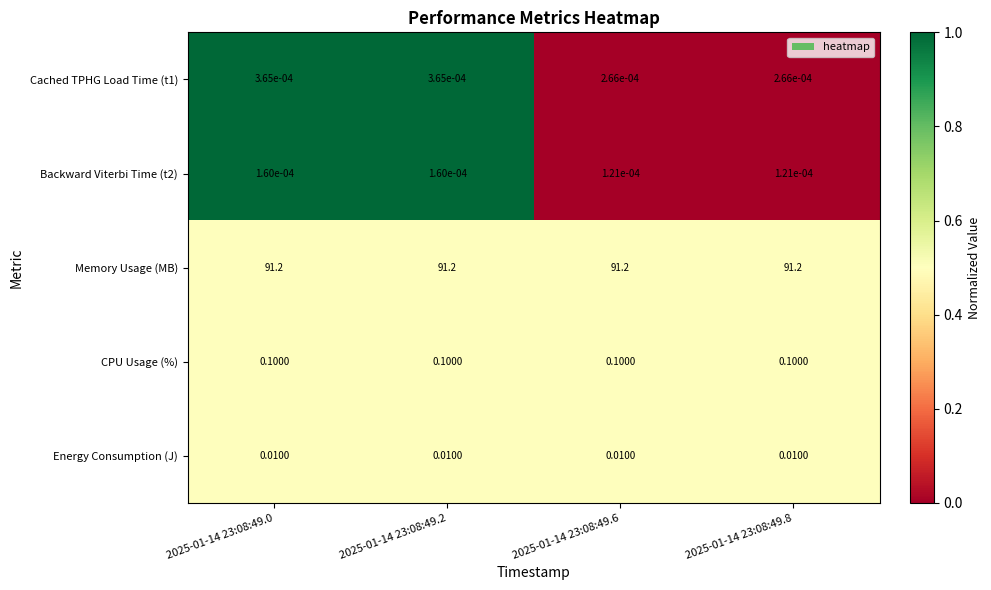

Is the value of Energy Consumption (J) at 2025-01-14 23:08:49.6 greater than the value of Backward Viterbi Time (t2) at 2025-01-14 23:08:49.6?

Yes